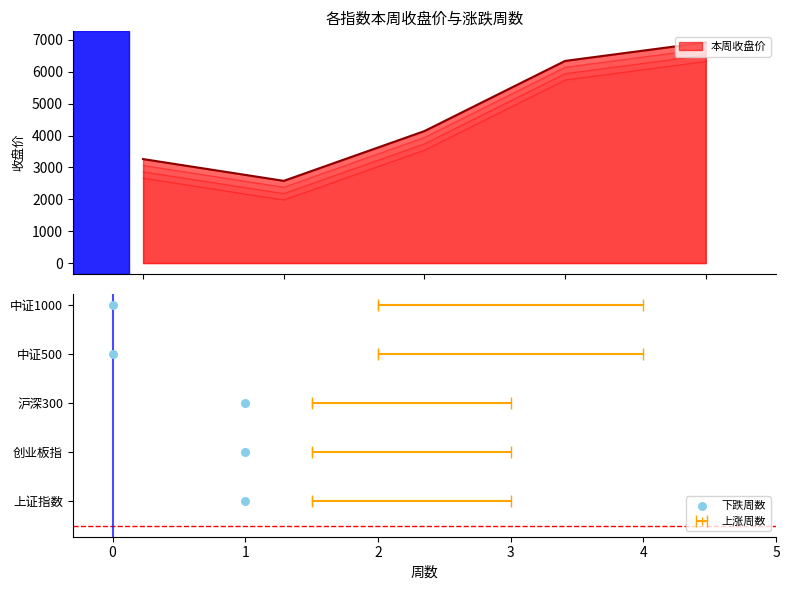

What is the maximum value for 本周收盘价?

6925.1